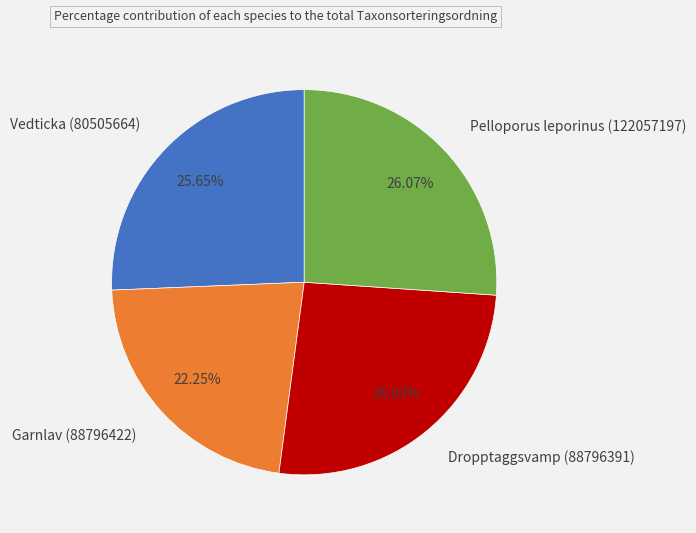

Combined, do Dropptaggsvamp (88796391) and Vedticka (80505664) account for over 50%?

Yes